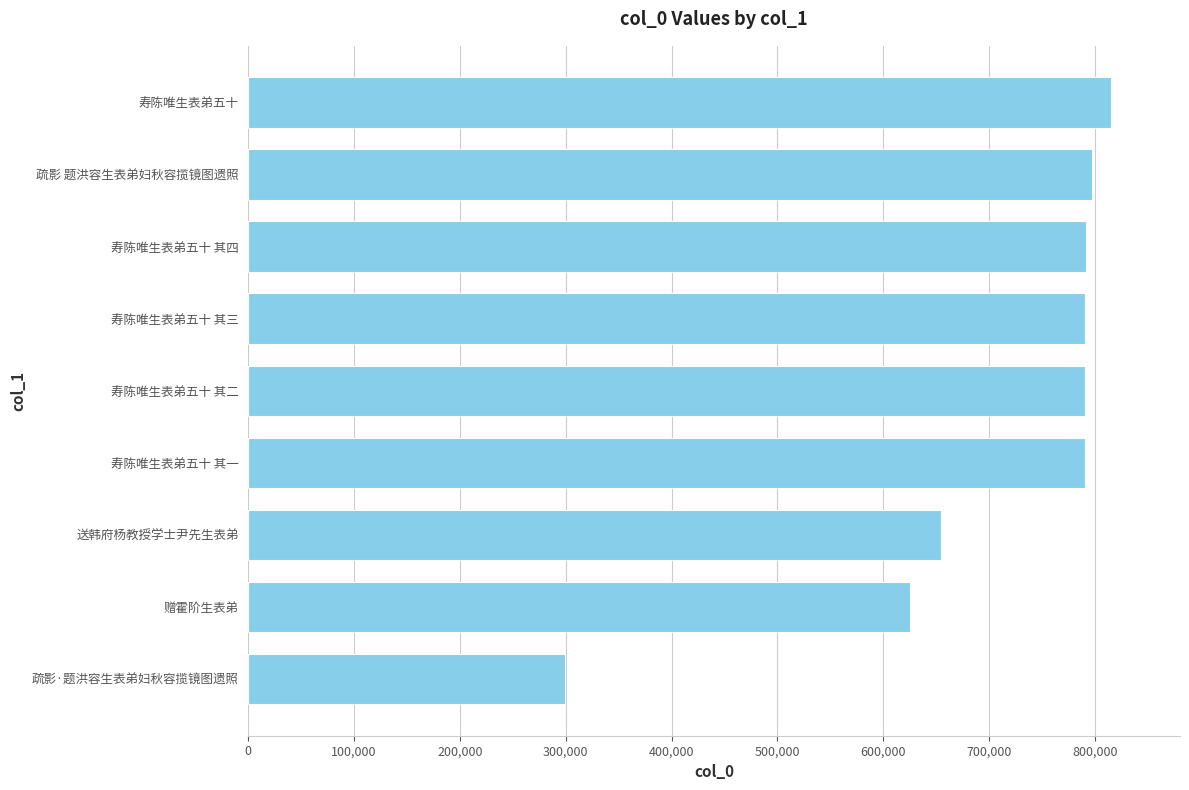

Which label corresponds to the smallest value in the chart?

疏影·题洪容生表弟妇秋容揽镜图遗照